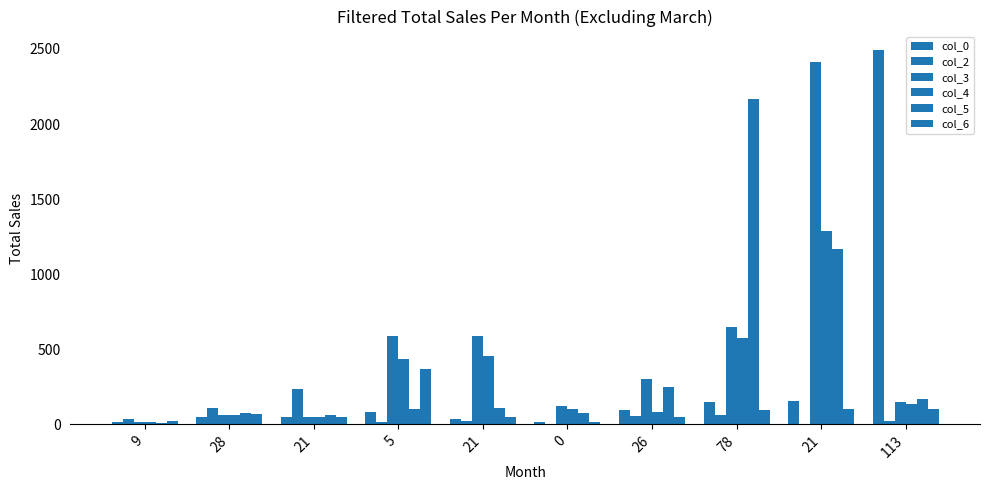

Does the chart contain stacked bars?

No